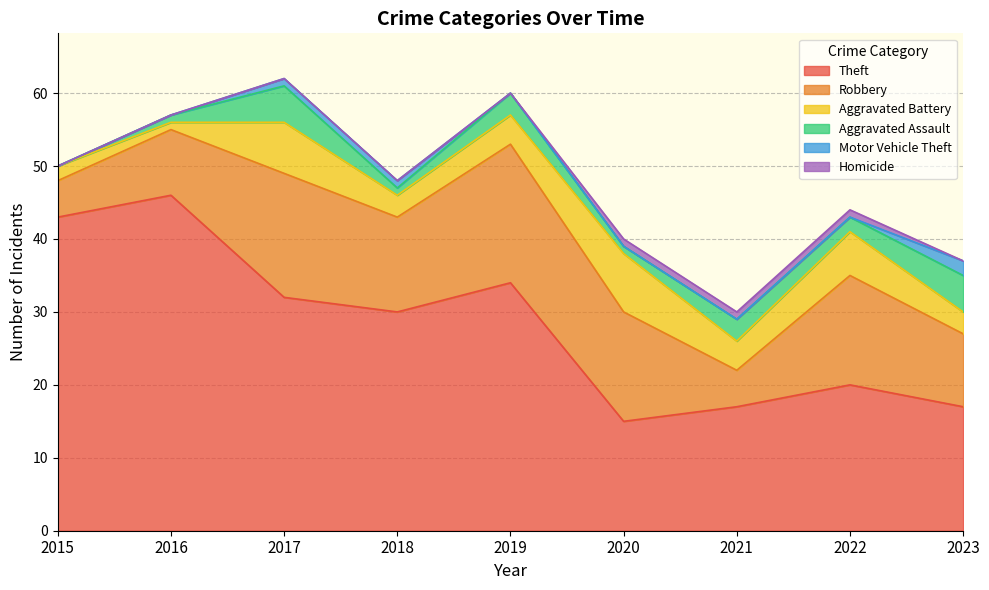

Which has a higher value, 2021 or 2023?

2021